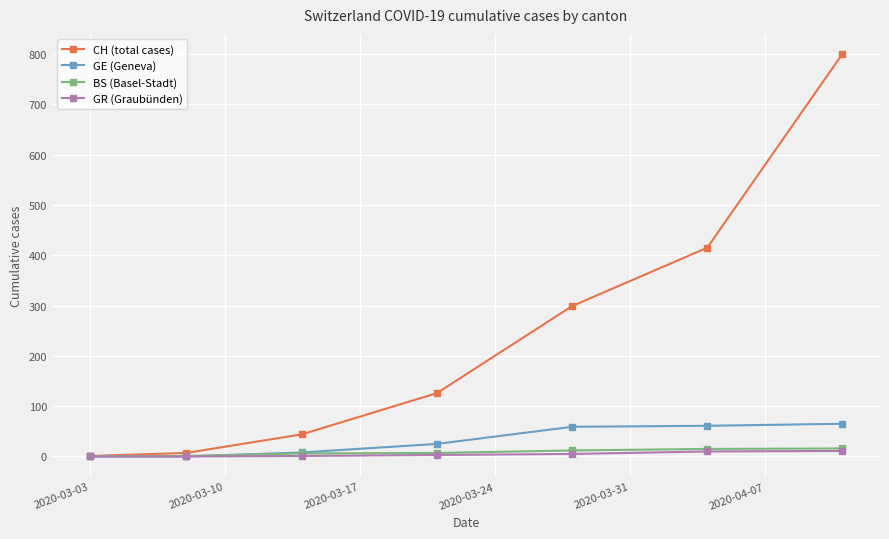

True or false: GE (Geneva) has more than 2 points higher than both neighbors.

False